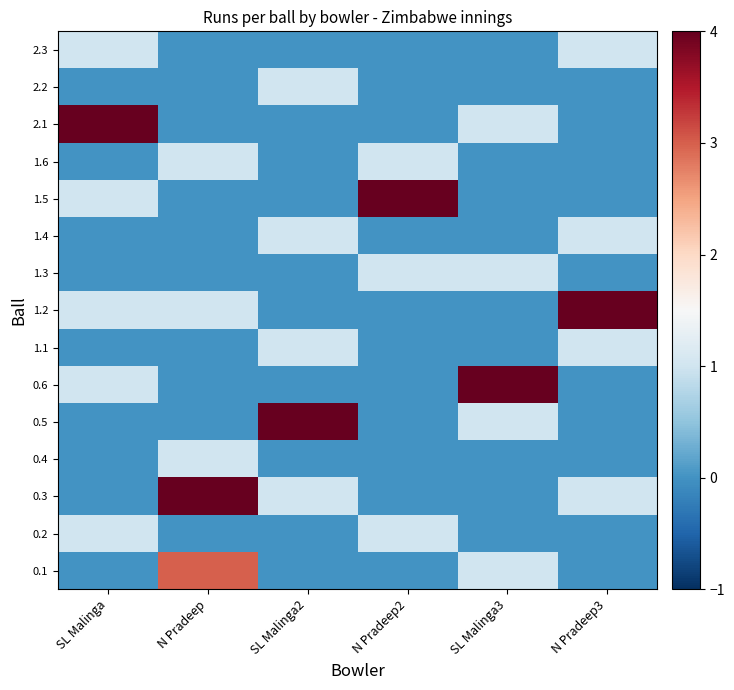

What is the spread (max minus min) of values at N Pradeep?

4